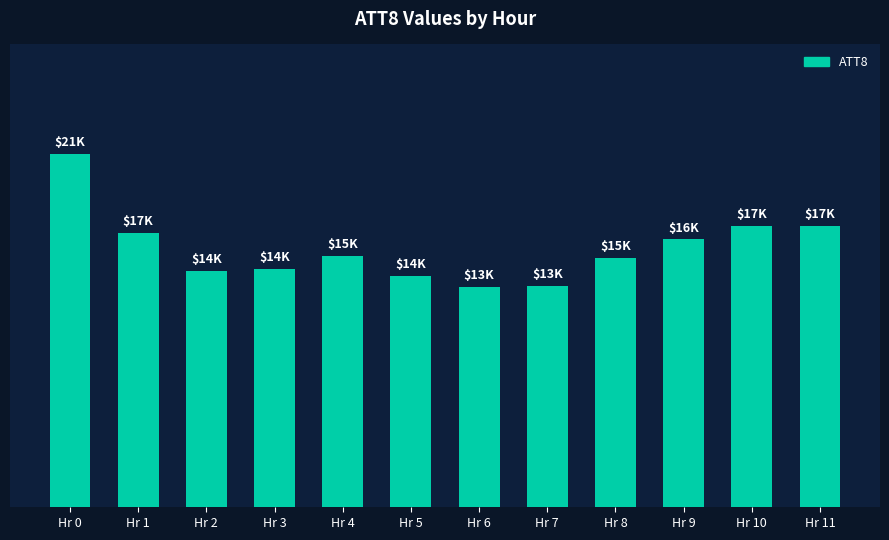

Are the bars horizontal?

No